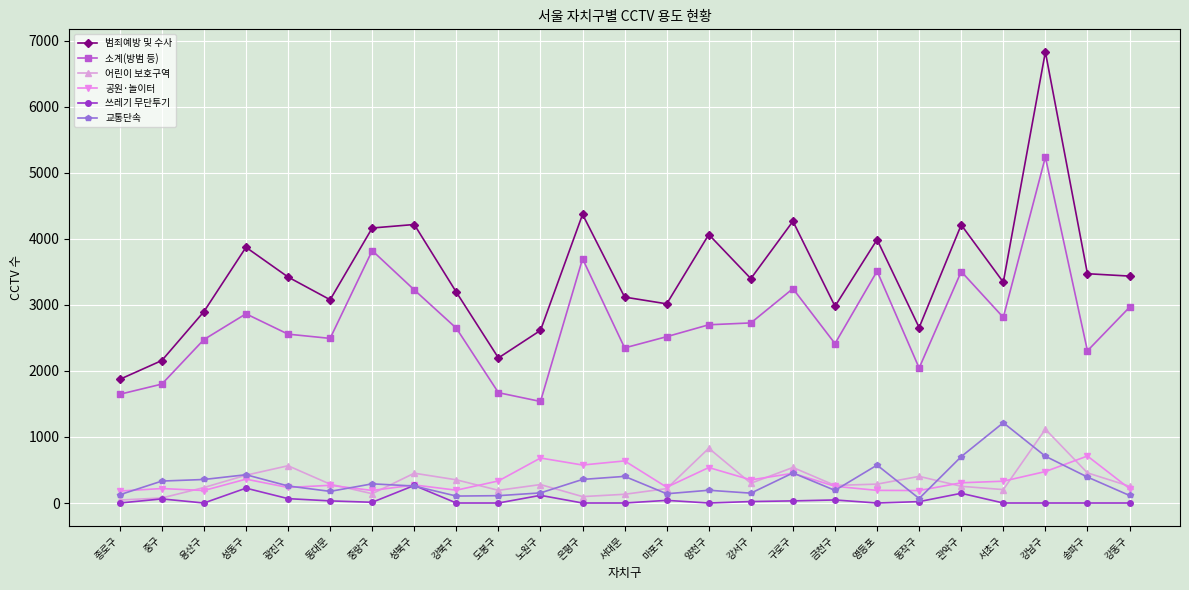

What is the total value across all series at 송파구?

7335